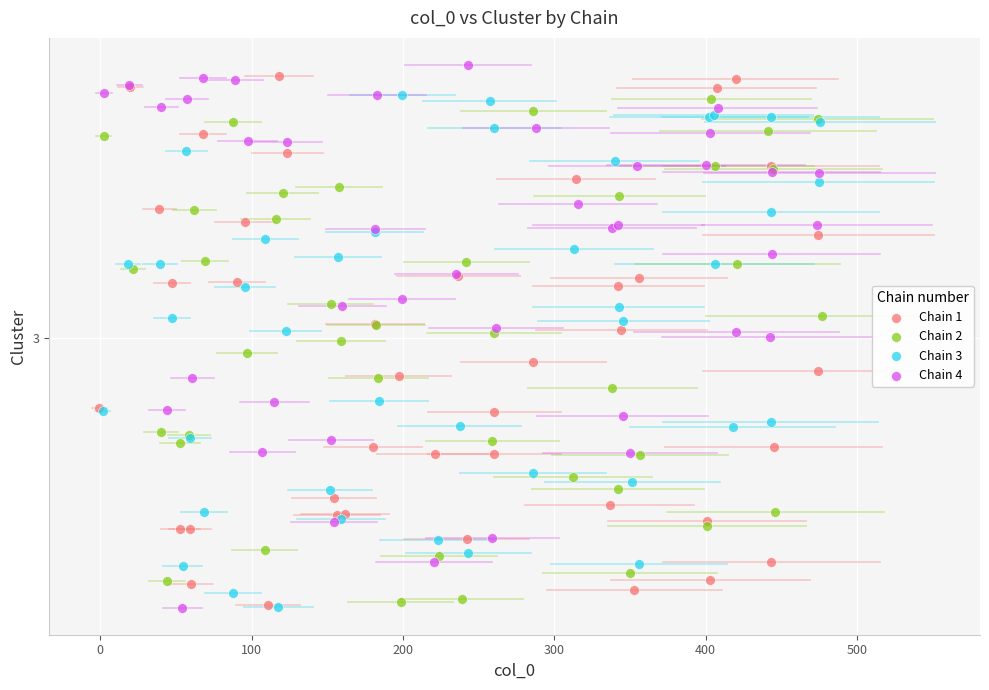

Which series reaches the maximum Y coordinate?

Chain 4